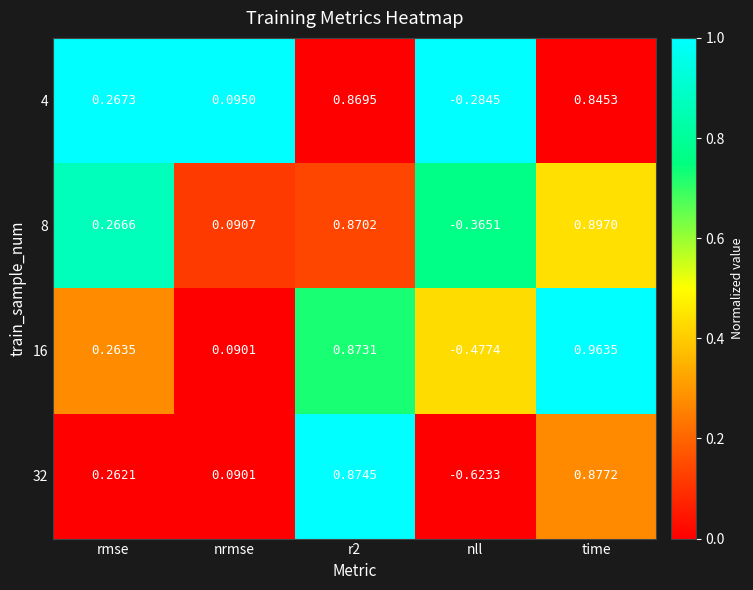

Which label corresponds to the largest value in the chart?

time